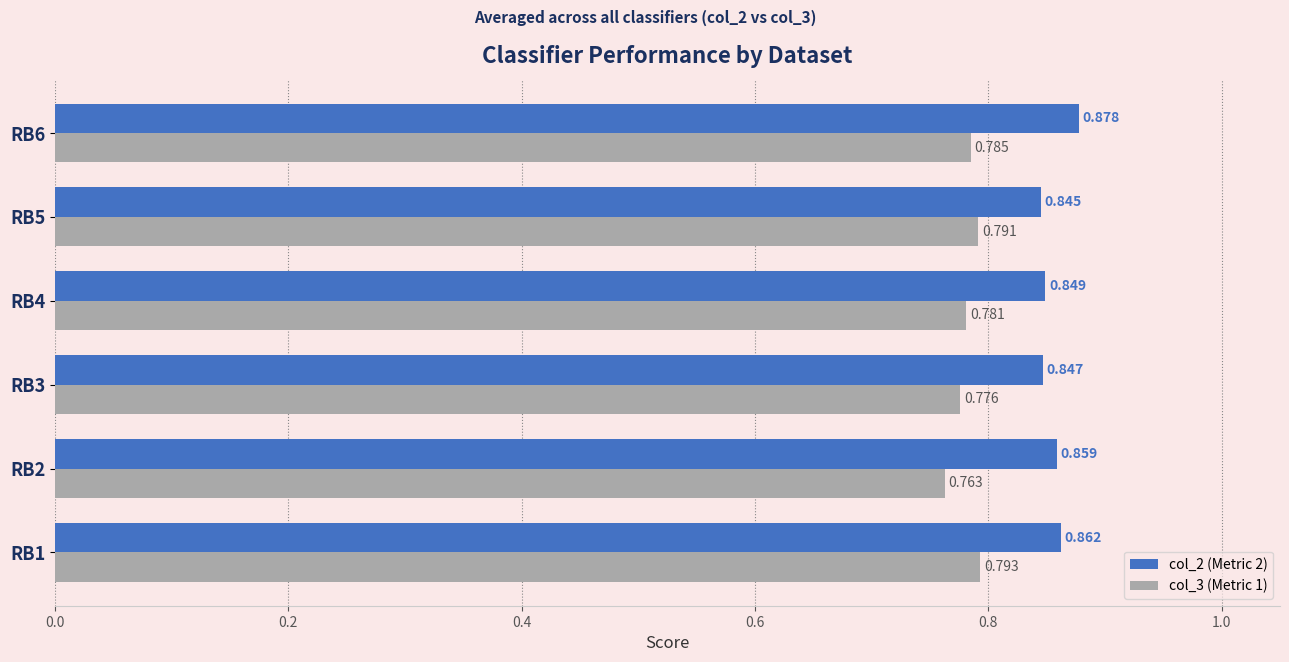

Is the value of col_2 (Metric 2) at RB1 greater than the value of col_3 (Metric 1) at RB2?

Yes